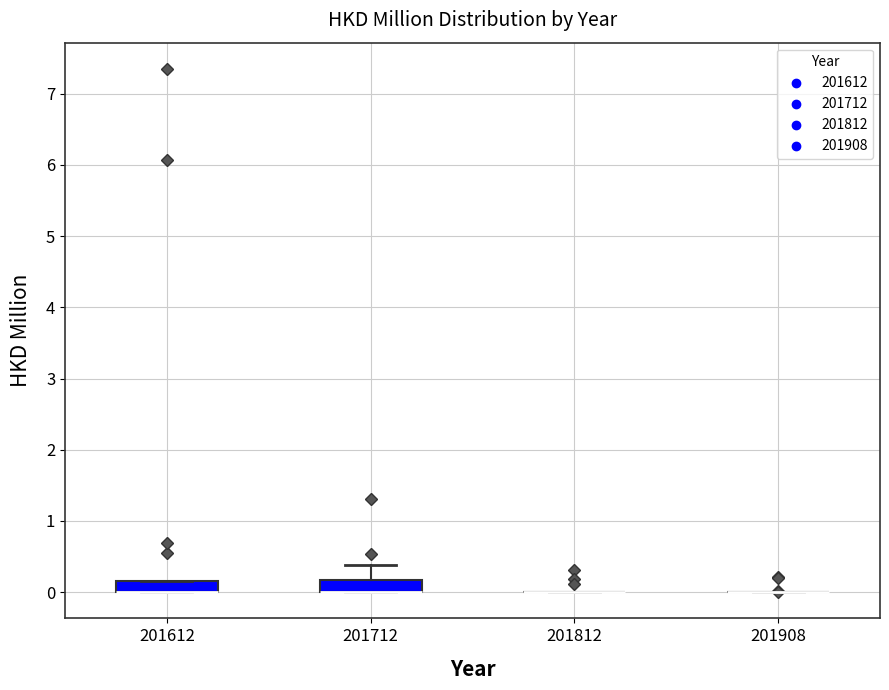

Reading left to right, read every box against the y-axis: the position of its median line, the range the box covers, and the ends of its whiskers. The values are not printed on the chart, so give them approximately, as read against the axis.

201612: median 0.0 (drawn on the box's lower edge), box 0.0 to 0.2, whiskers 0.0 to 0.2
201712: median 0.0 (drawn on the box's lower edge), box 0.0 to 0.2, whiskers 0.0 to 0.4
201812: box collapsed to a line at 0.0, whiskers 0.0 to 0.0
201908: box collapsed to a line at 0.0, whiskers 0.0 to 0.0